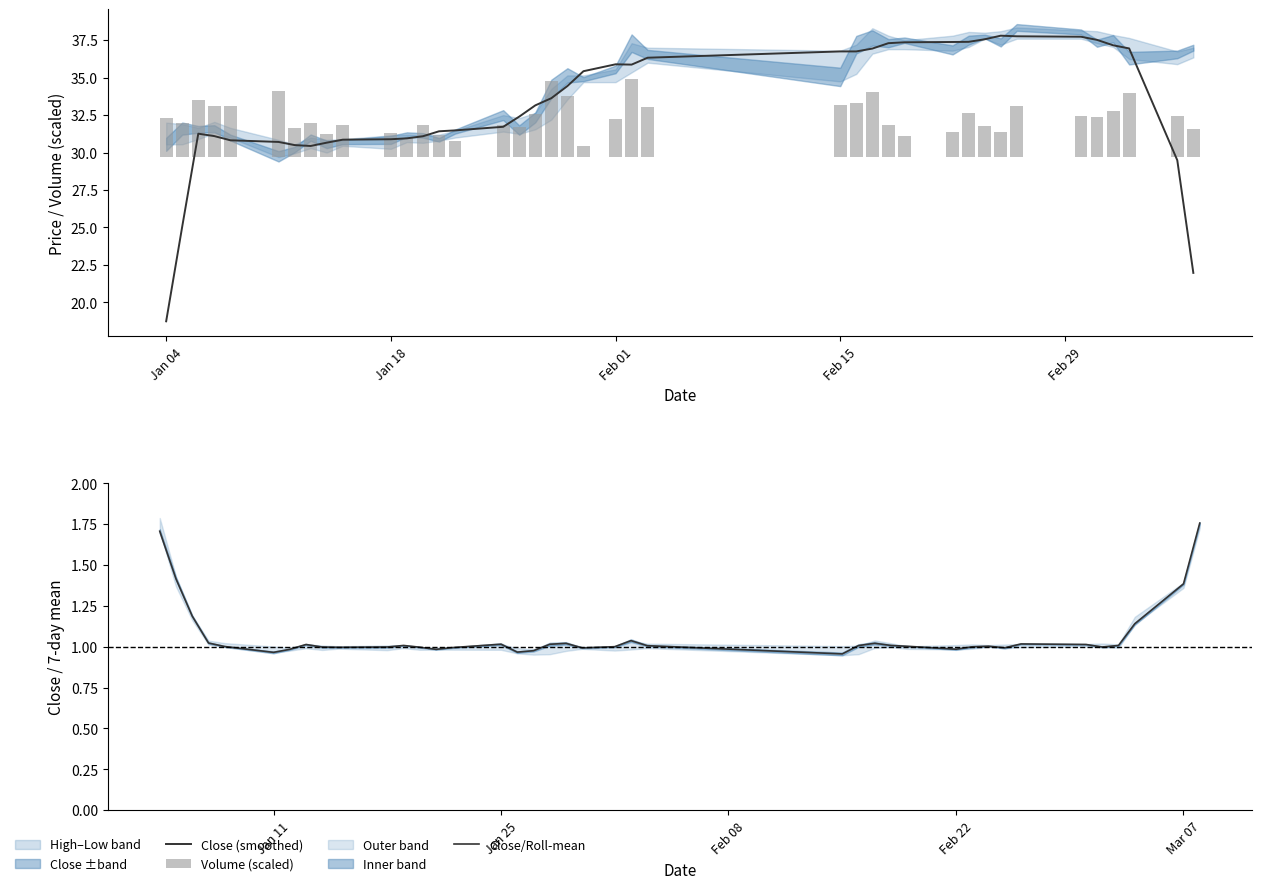

What is the greatest value displayed?

37.8